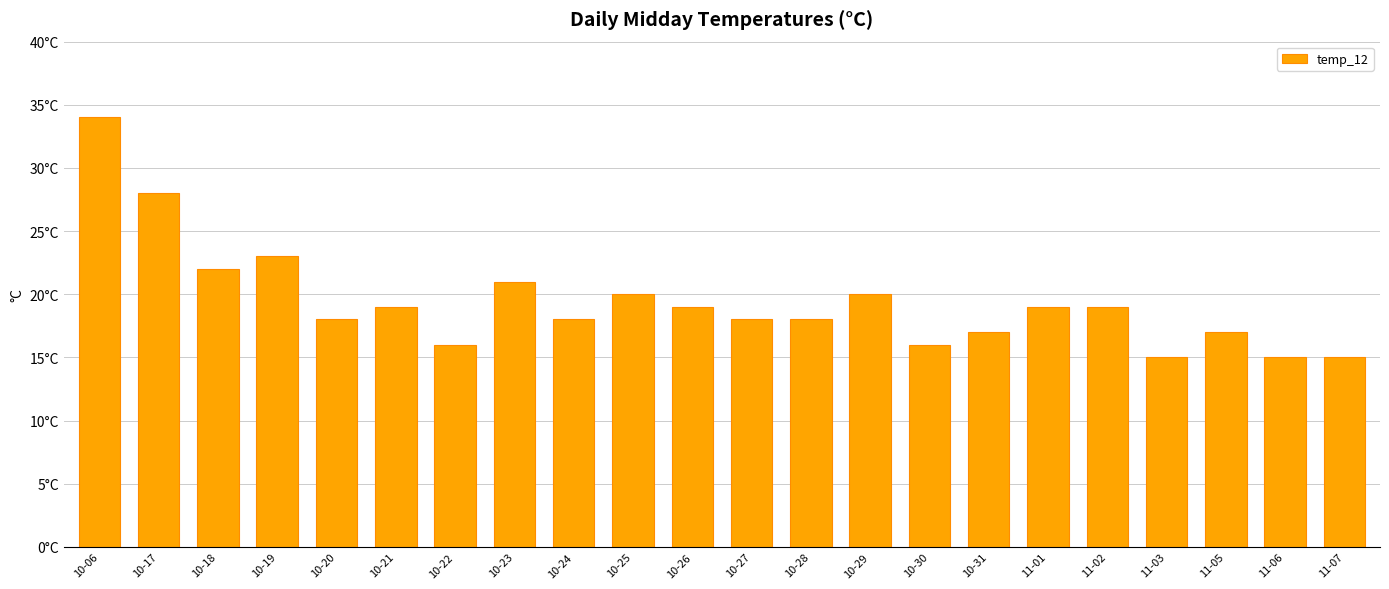

At which label does the data first exceed 19?

10-06